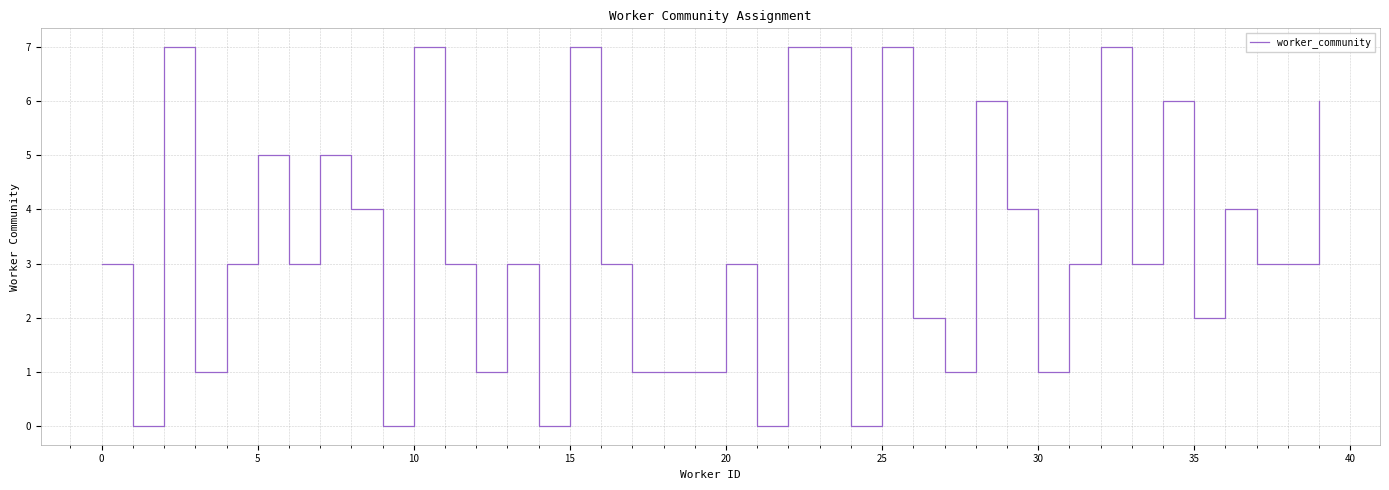

What is the greatest value displayed?

7